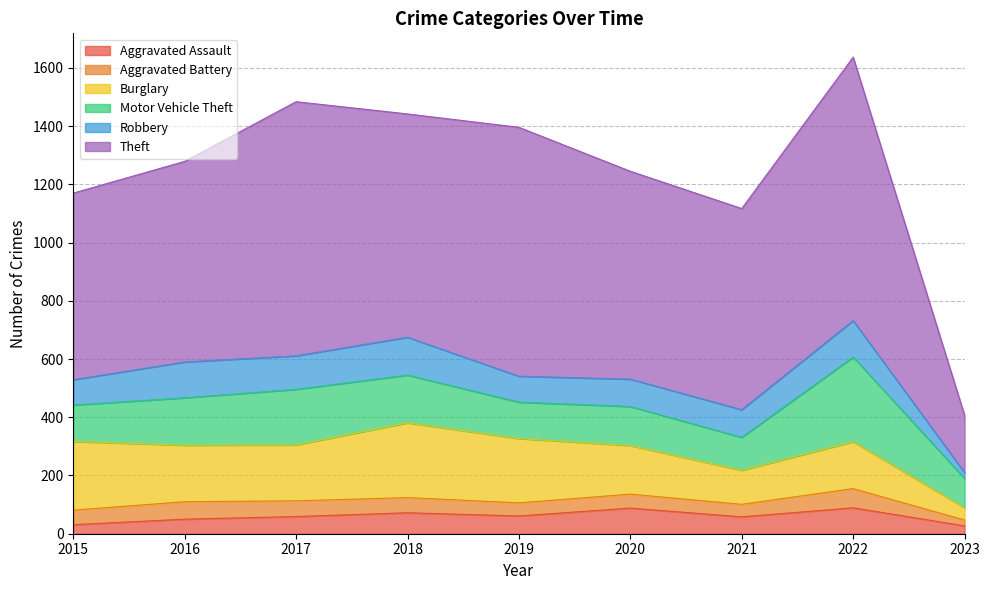

Where is the first local minimum for Robbery?

2017